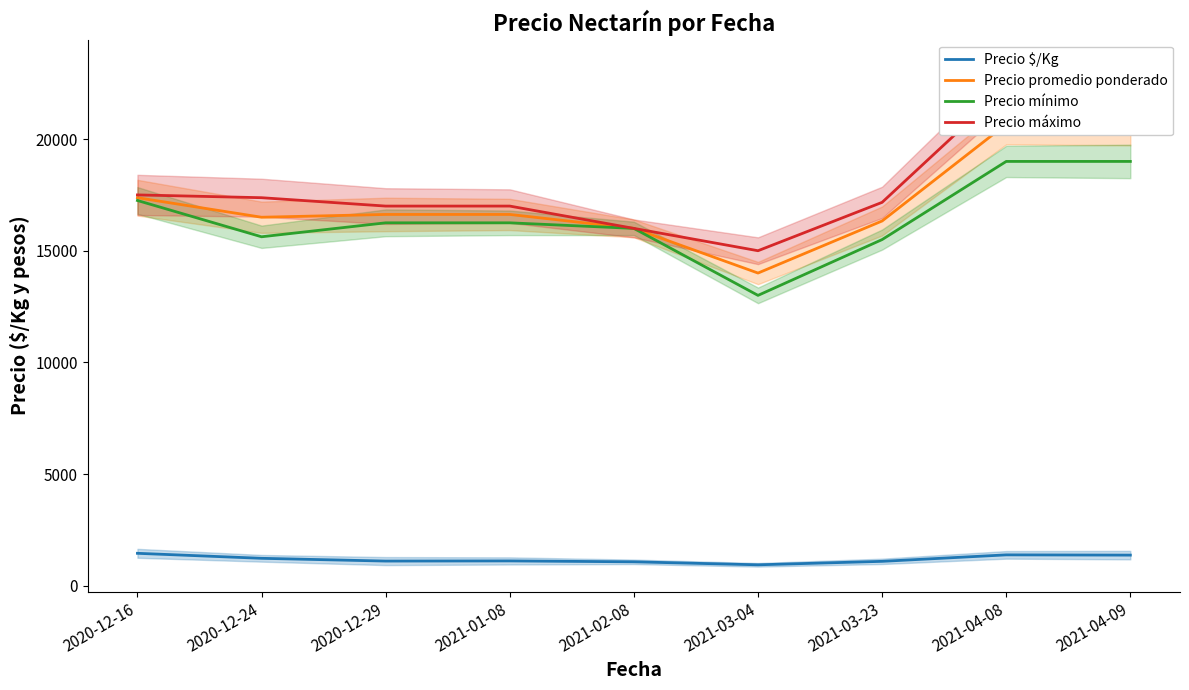

The value of Precio mínimo at 2021-02-08 is 16000. True or false?

True